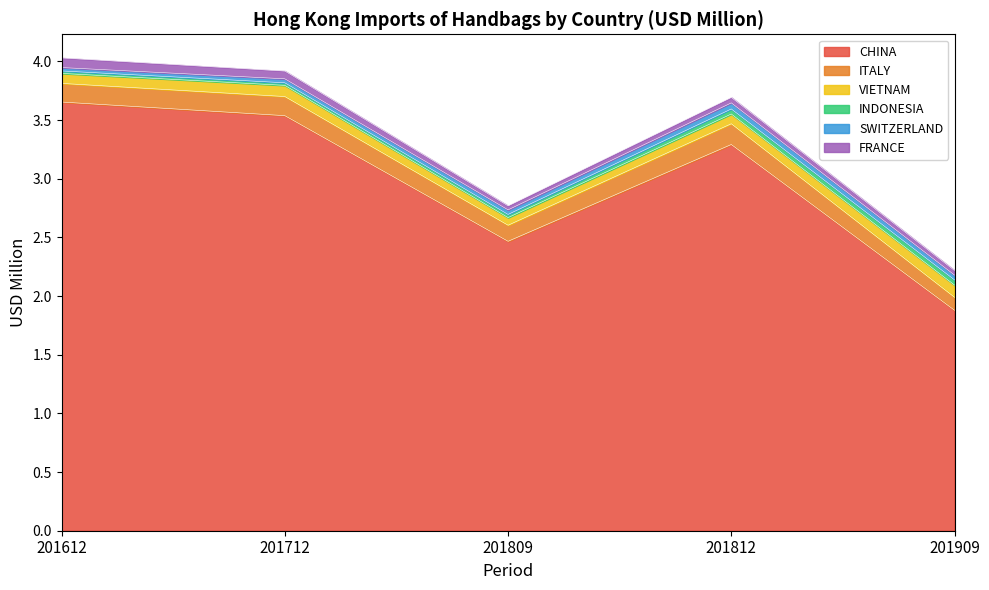

After their last crossing, which series has the higher values: INDONESIA or SWITZERLAND?

INDONESIA